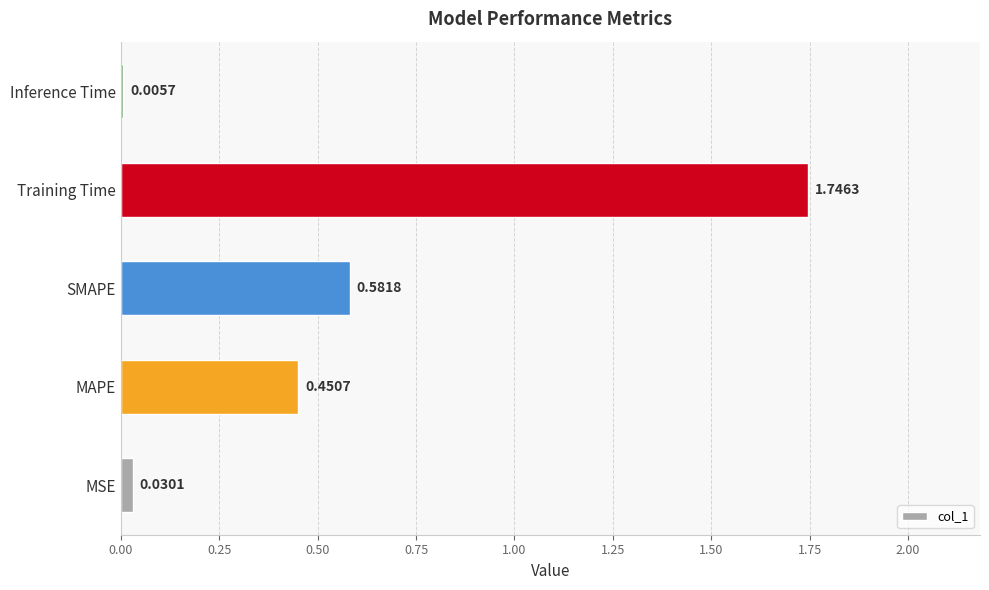

Are the bars horizontal?

Yes